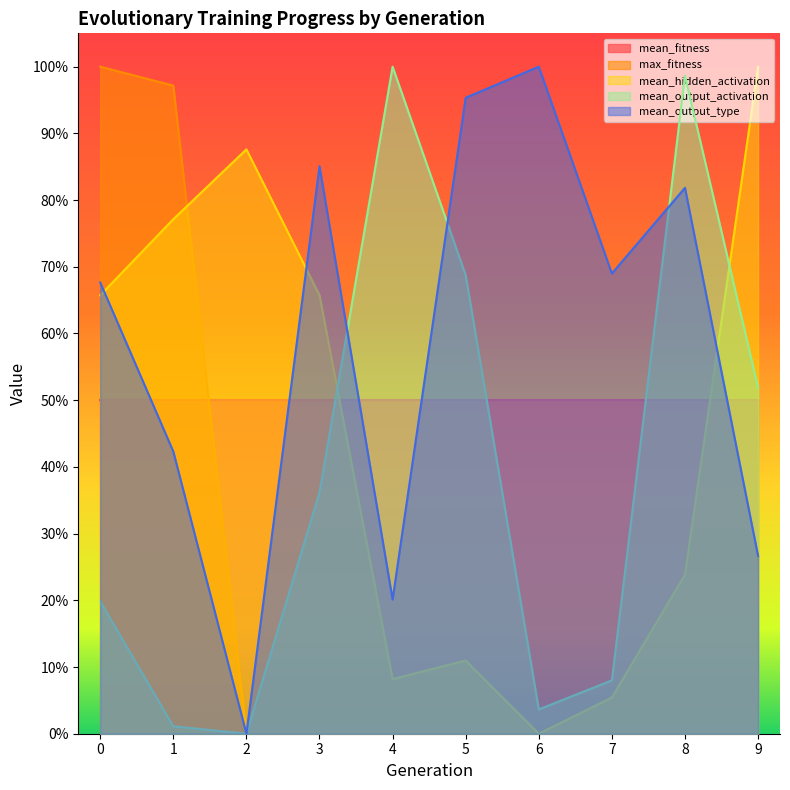

Read the mean_output_type value at 4.

0.2